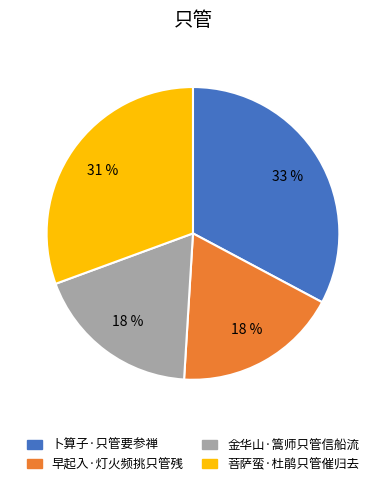

How many segments does this pie chart have?

4